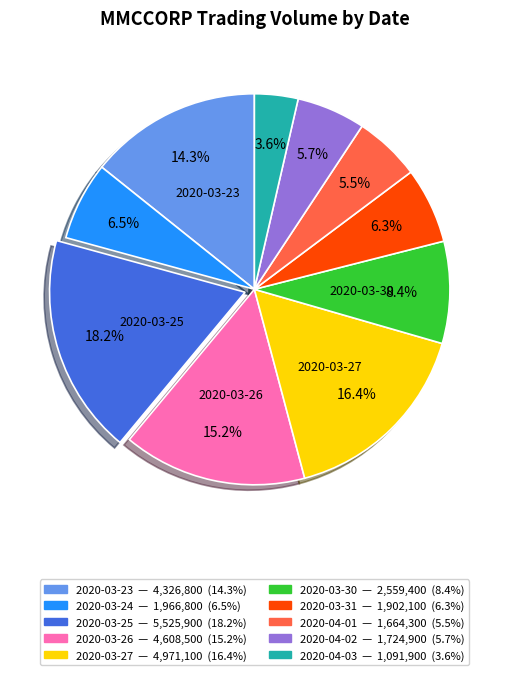

Is there a majority slice in this chart?

No